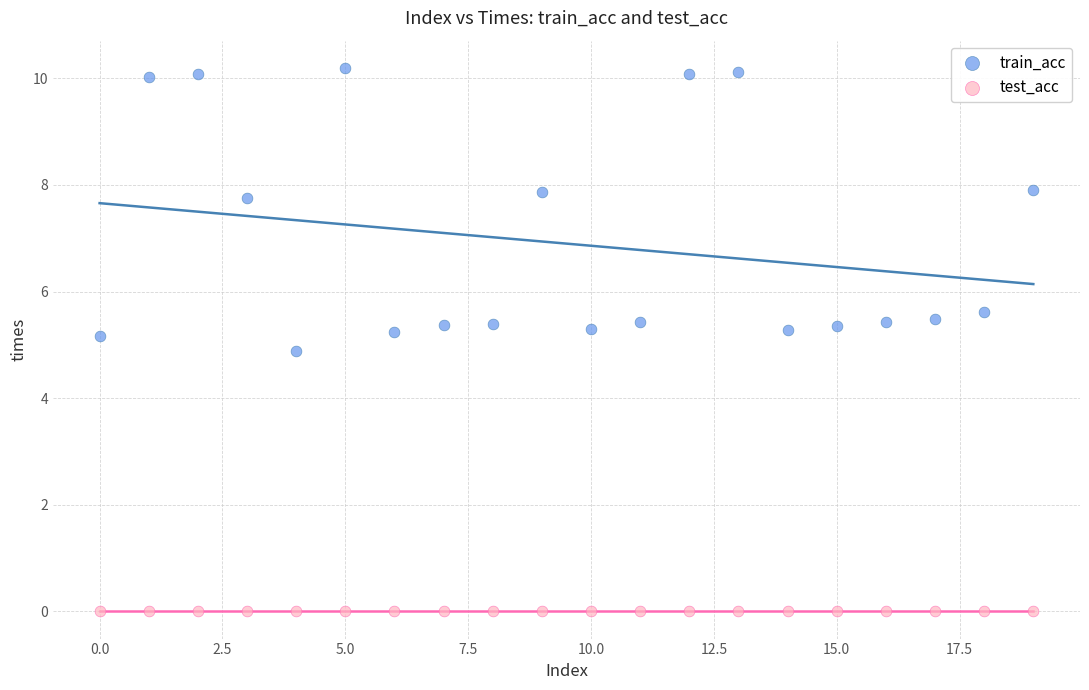

Which series contains the lowest Y value?

test_acc